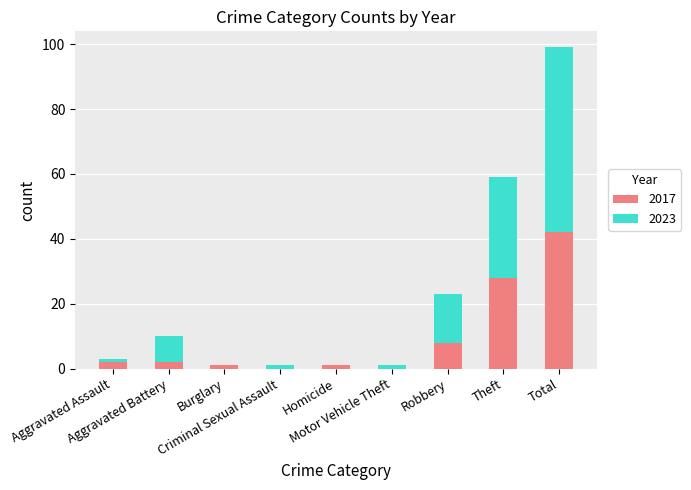

What is the sum of all 2017 values?

84